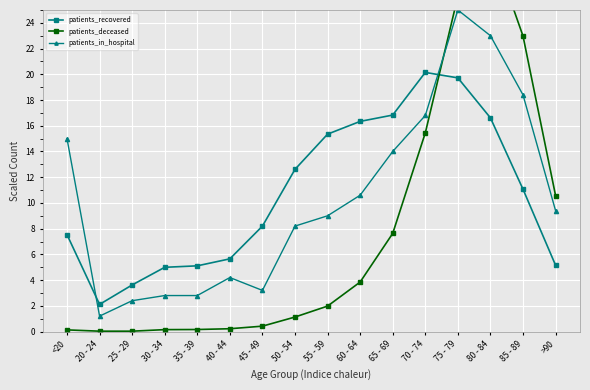

At which category does patients_recovered reach its first local valley?

20 - 24